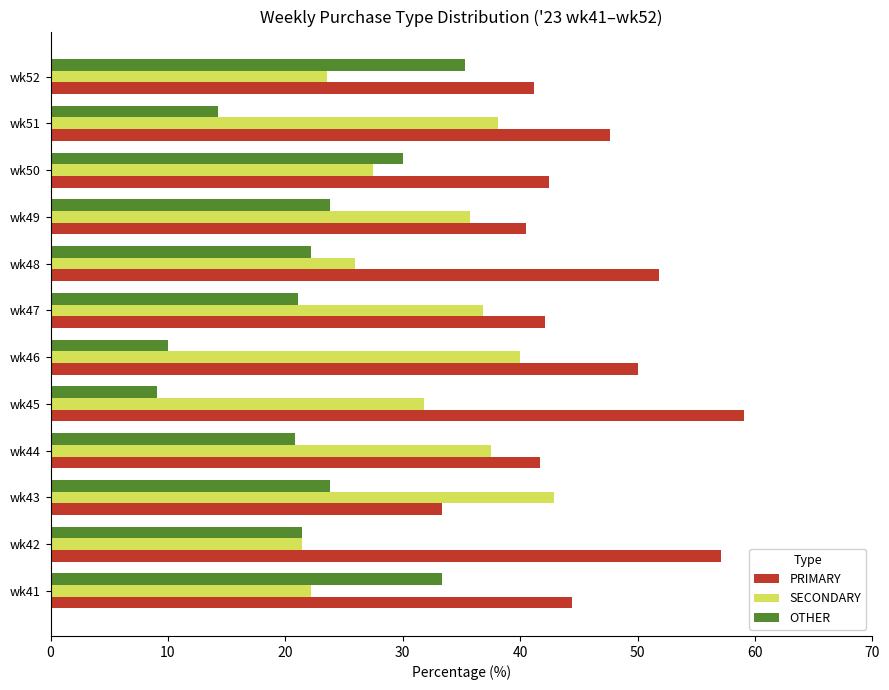

At how many categories does at least one series exceed 13?

12